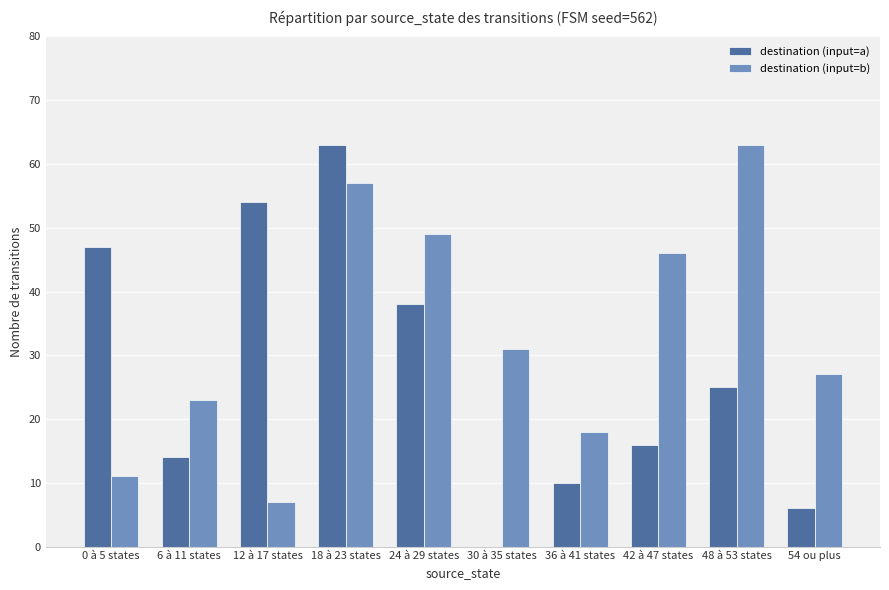

What is the maximum value for destination (input=a)?

63